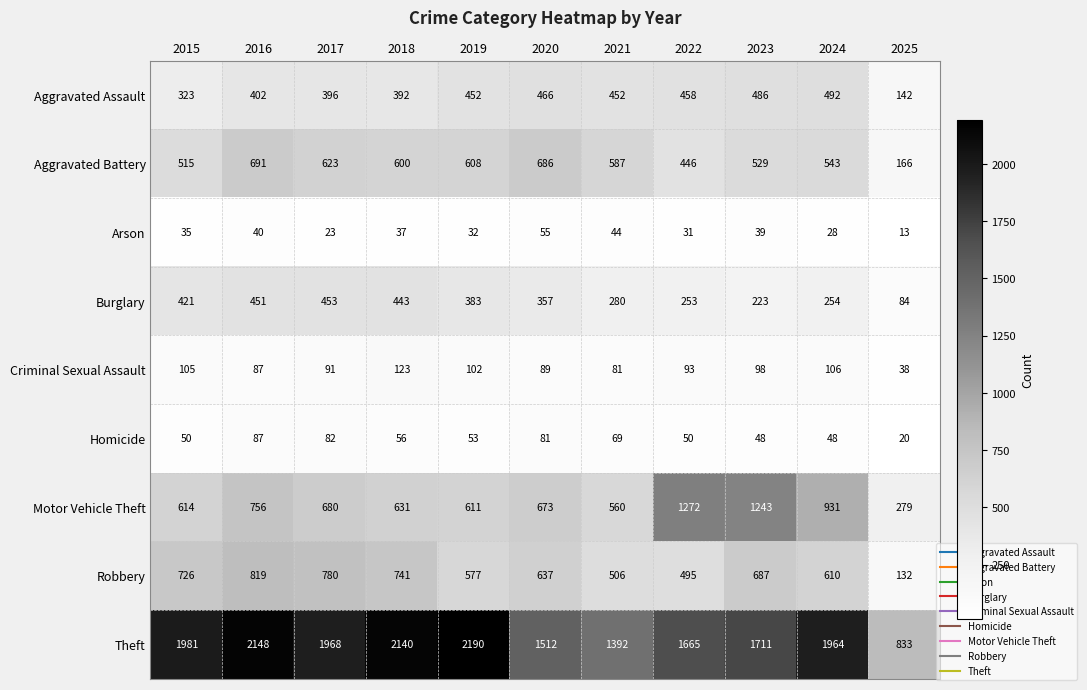

What is the total value across all series at 2015?

4770